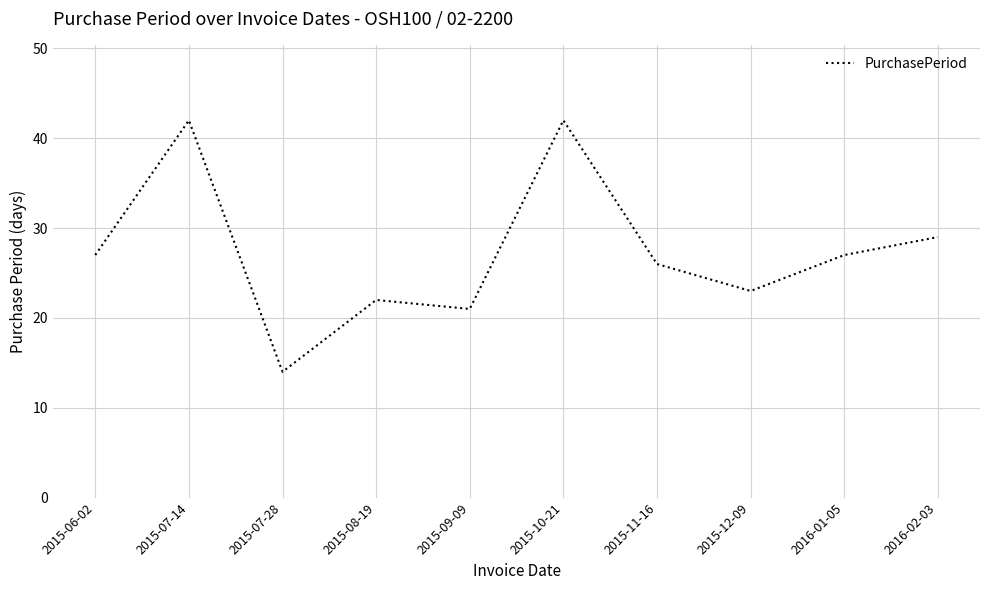

What position from the right is 2015-09-09?

6